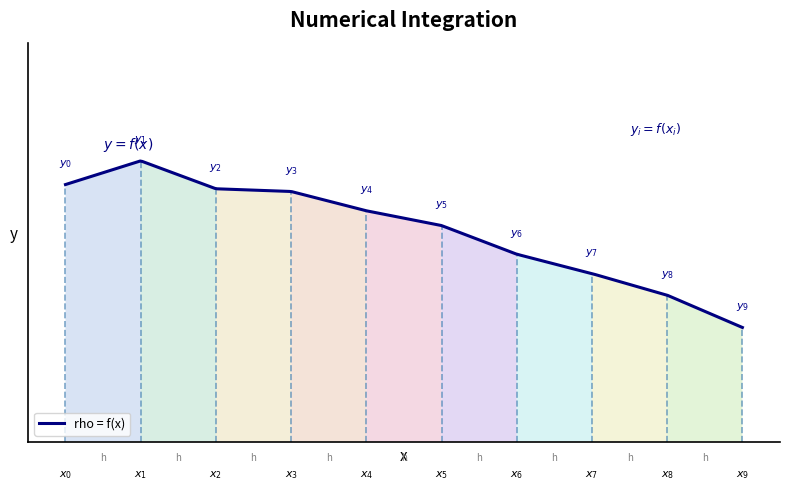

The value at 6 is 1.0. True or false?

True